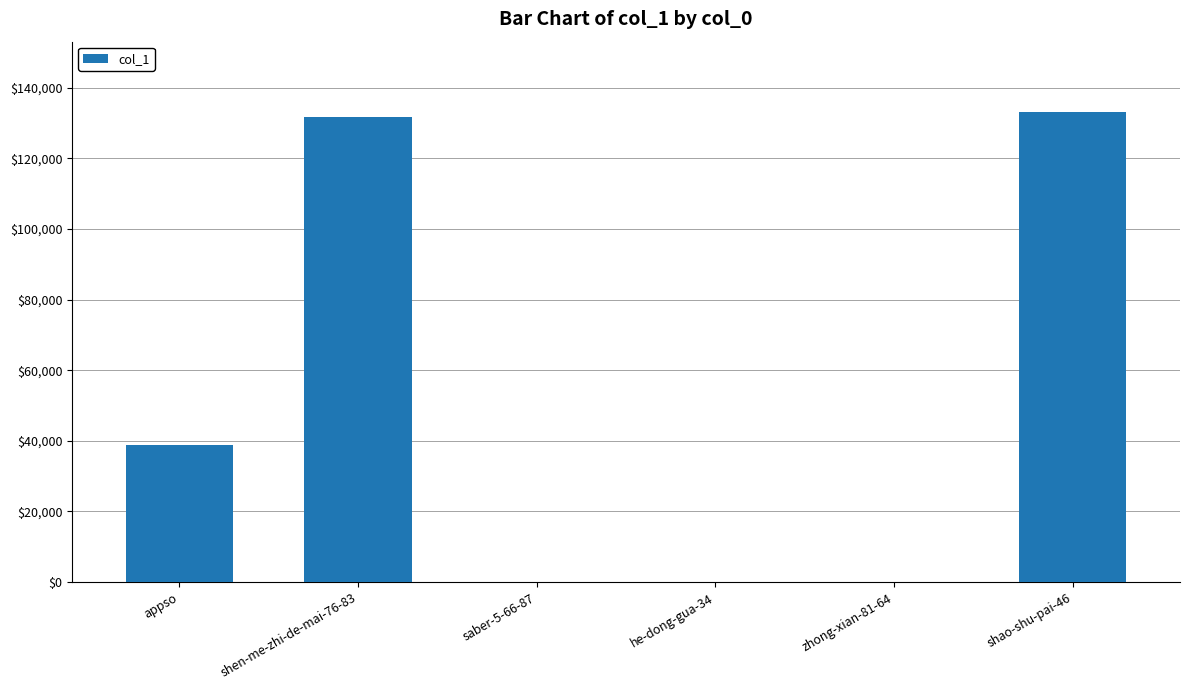

Is it true that the value at appso is 38952?

True